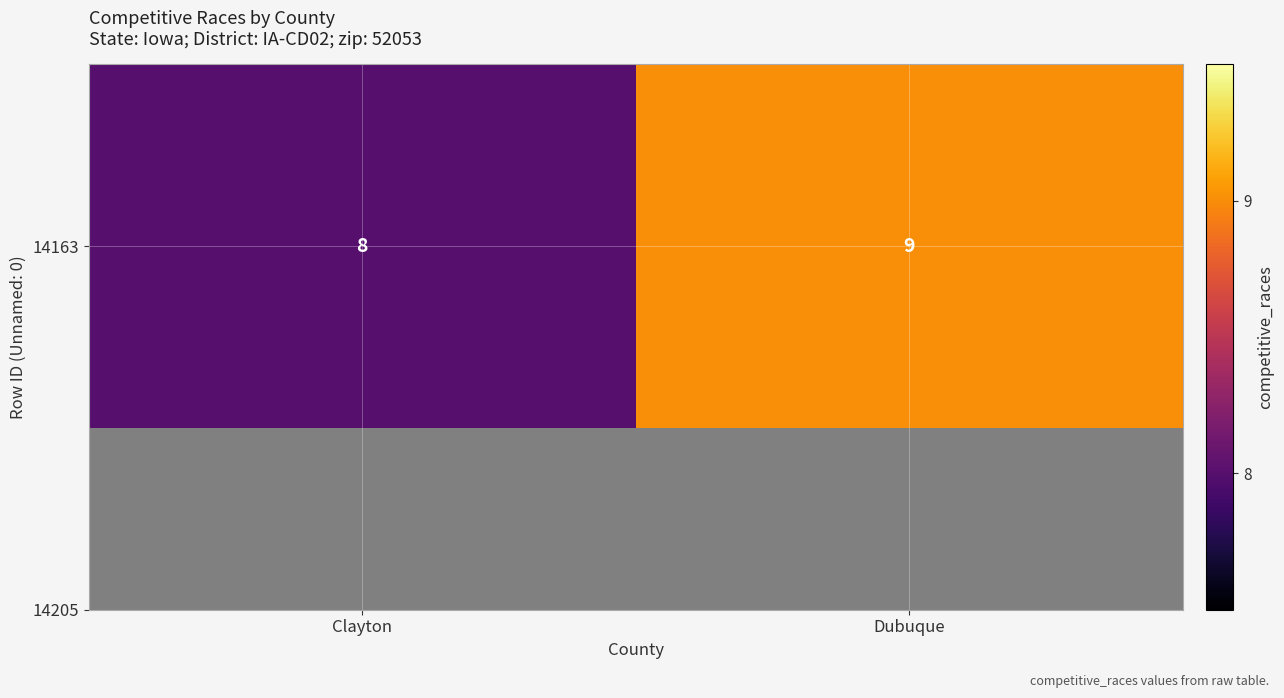

True or false: the data shows 8 at Clayton.

True